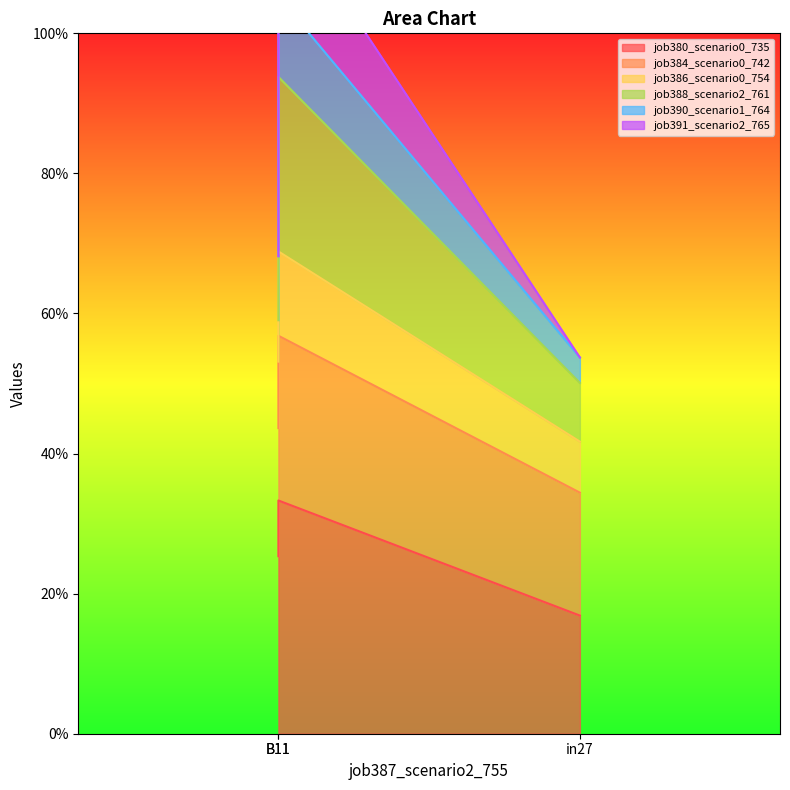

What is the lowest value of the job386_scenario0_754 series?

0.4